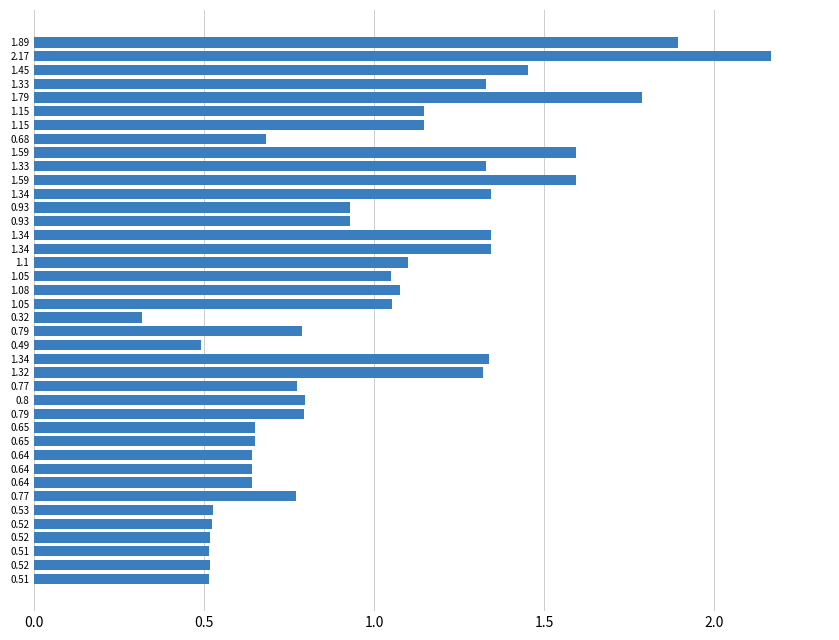

How many data points does each series have?

40